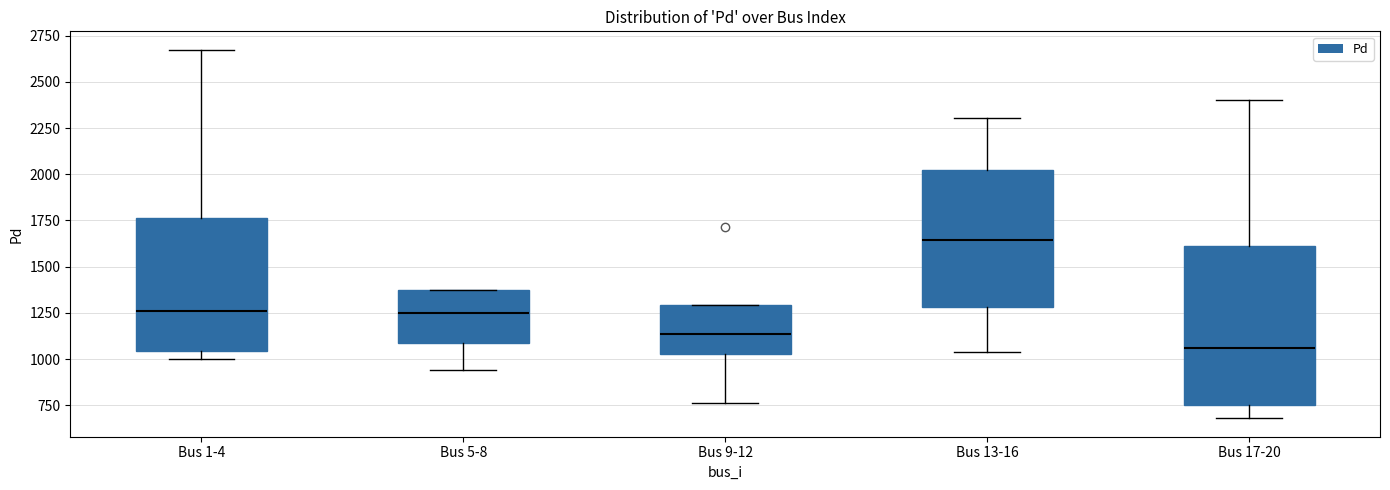

Where is the upper edge of the box for Bus 5-8 on the y-axis? The values are not printed on the chart, so give them approximately, as read against the axis.

1350